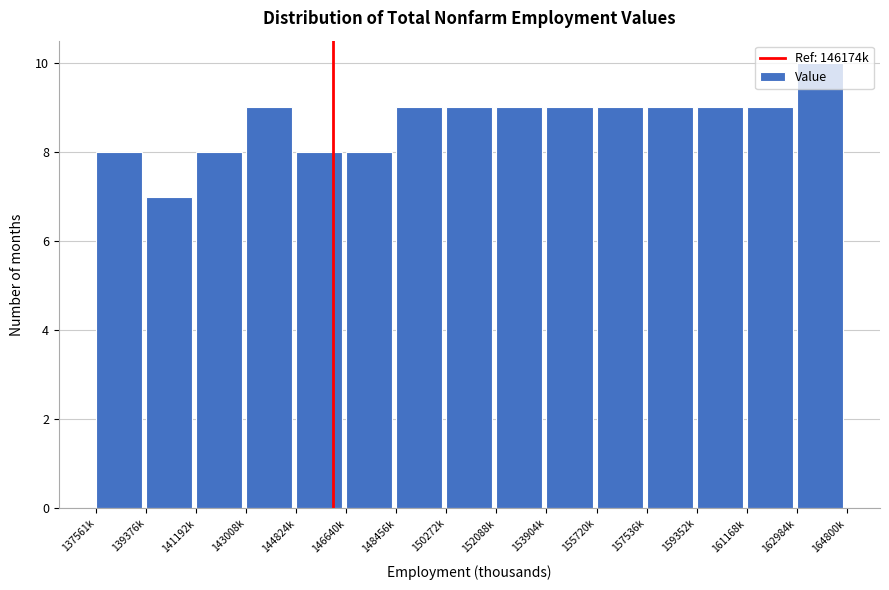

The chart shows a value of 5 at 137561k. True or false?

False